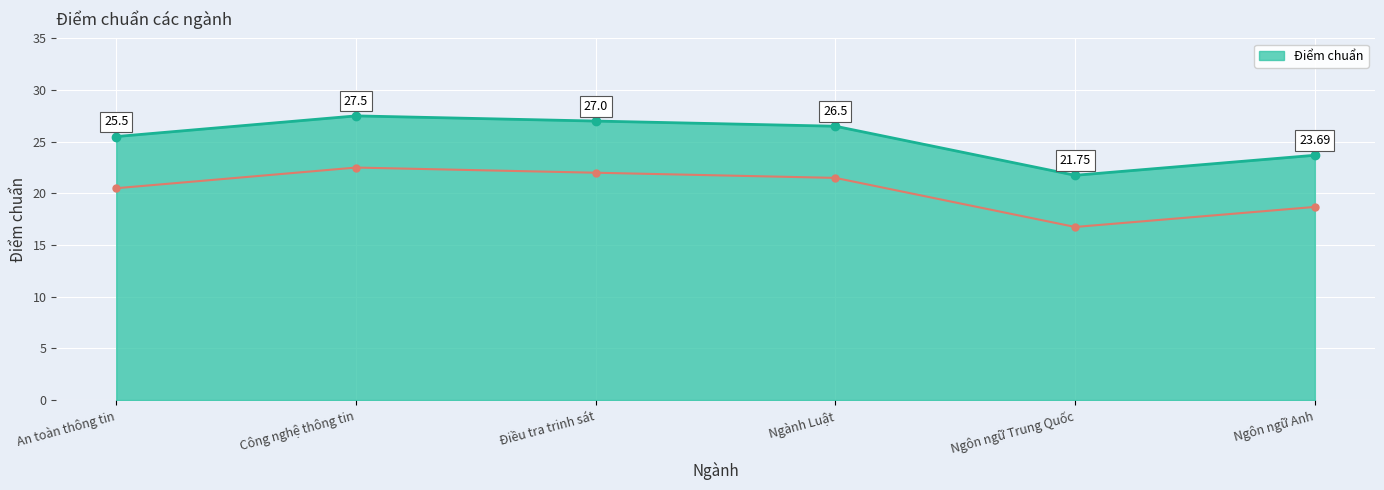

Reading left to right, list all the values displayed in this chart.

25.5	27.5	27.0	26.5	21.8	23.7